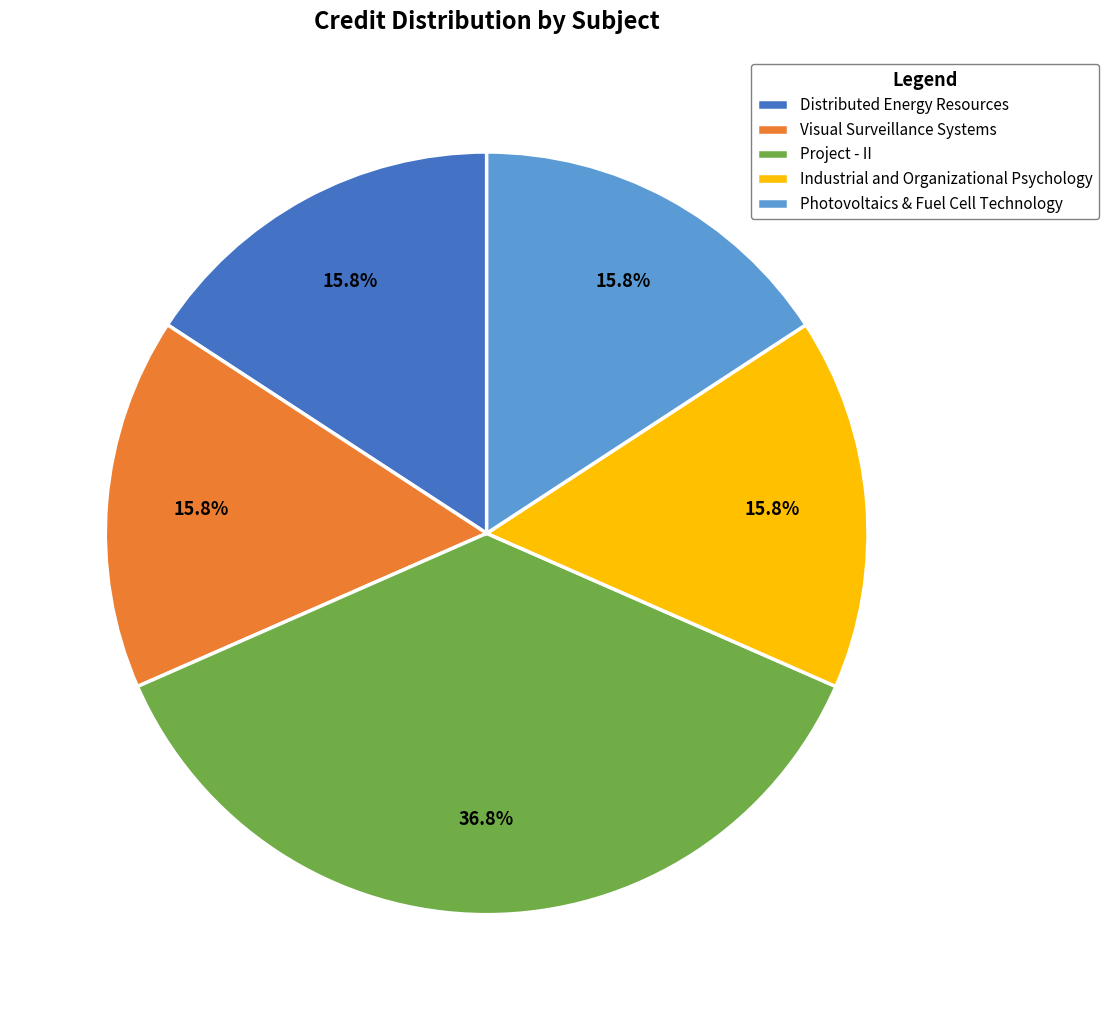

To the nearest percent, what is the difference between the largest and smallest slice percentages?

21%